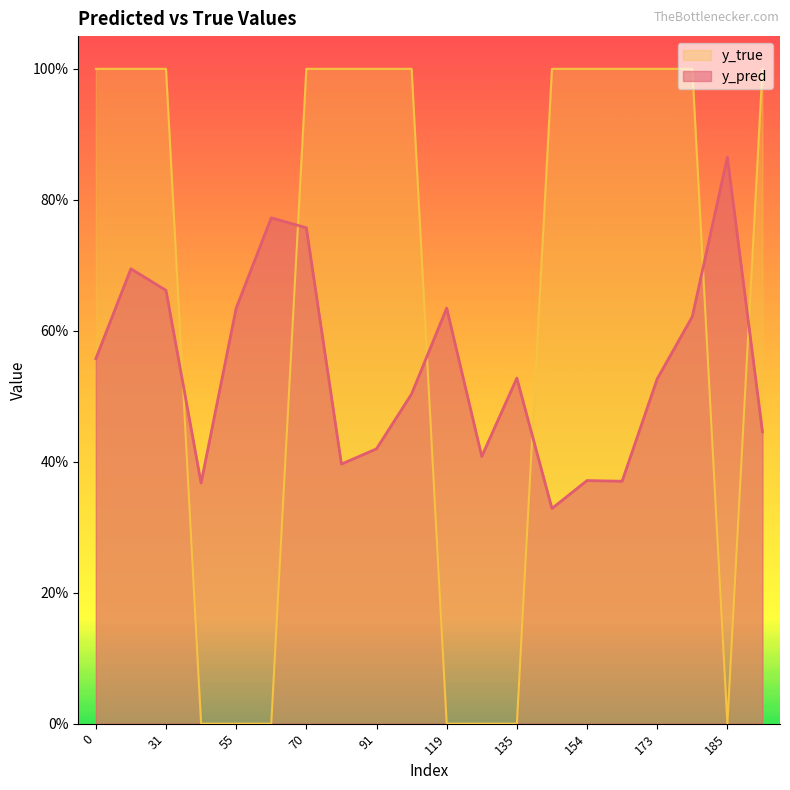

What is the sum of all y_true values?

13.0